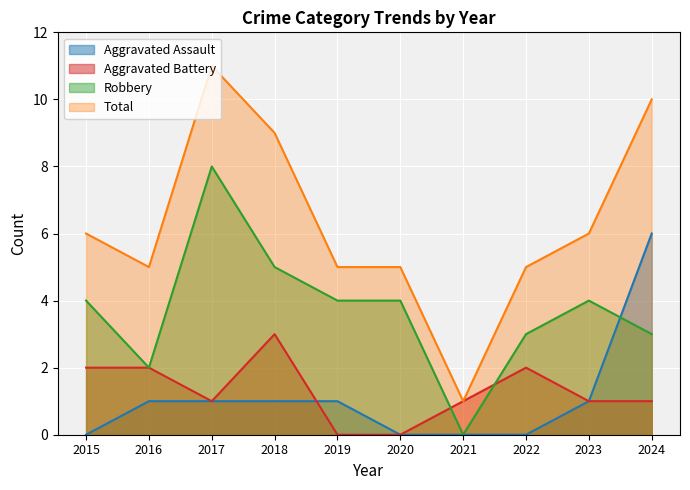

What is the difference between the Total values at 2015 and 2024?

4